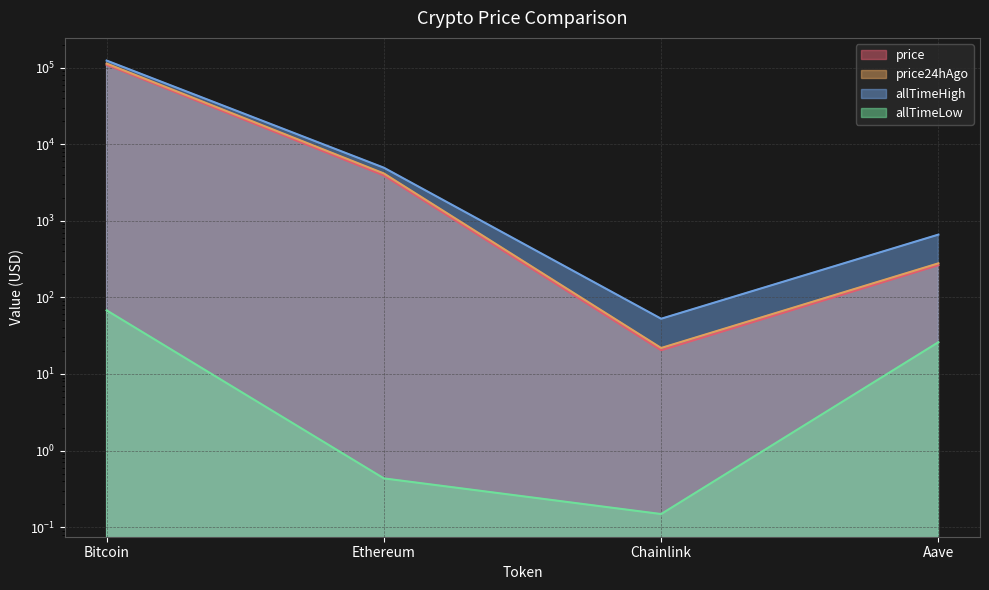

Which category has the lowest value across all series?

Chainlink